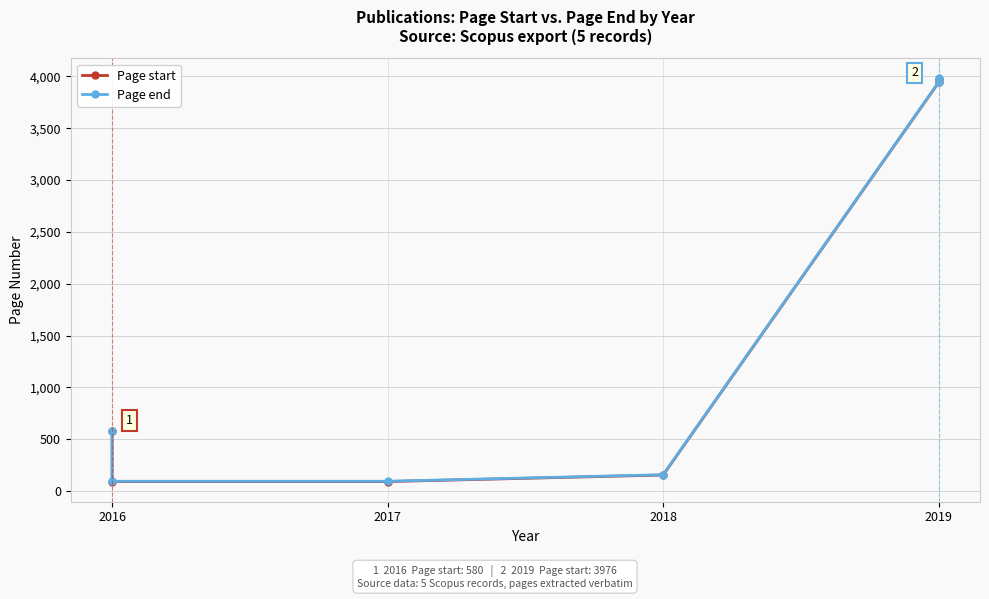

What is the minimum value for Page start?

93